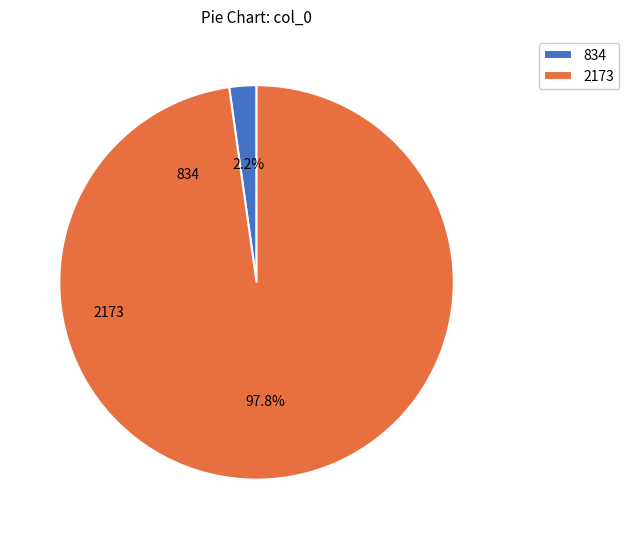

What is the smallest slice in the pie chart?

834